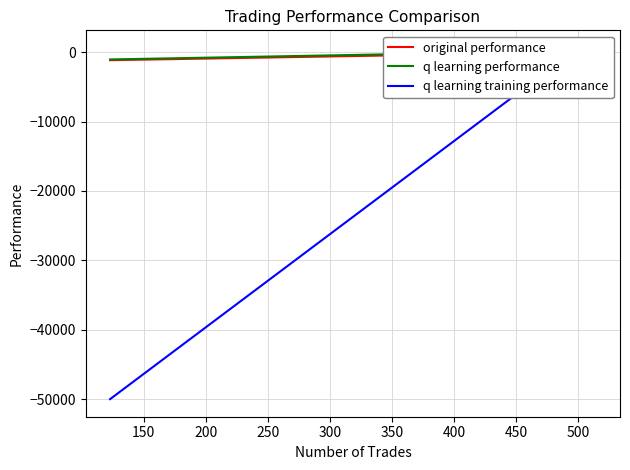

What are all the series names shown in the legend?

original performance, q learning performance, q learning training performance